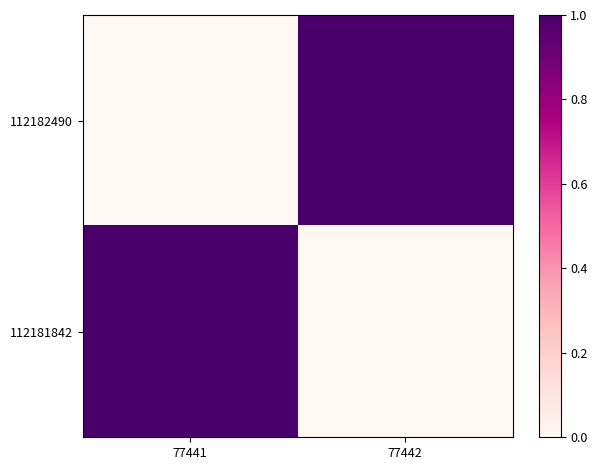

Reading left to right, what are all the values shown in this chart?

112182490: 77441=0	77442=1
112181842: 77441=1	77442=0